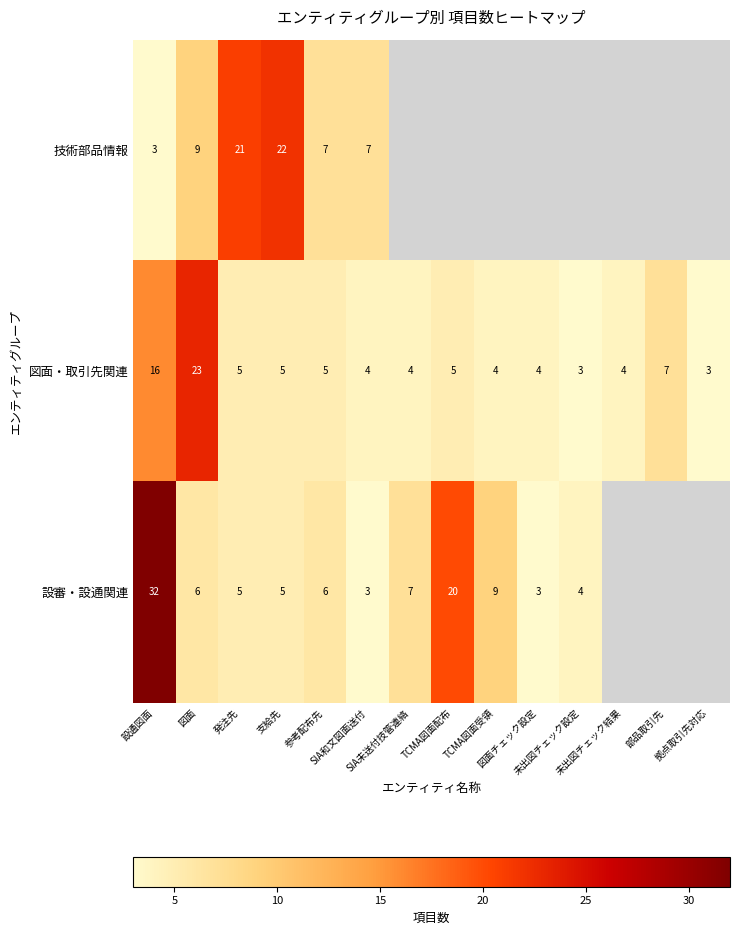

Rank the categories by 図面・取引先関連 value from lowest to highest.

未出図チェック設定, 拠点取引先対応, SIA和文図面送付, SIA未送付技管連絡, TCMA図面受領, 図面チェック設定, 未出図チェック結果, 発注先, 支給先, 参考配布先, TCMA図面配布, 部品取引先, 設通図面, 図面